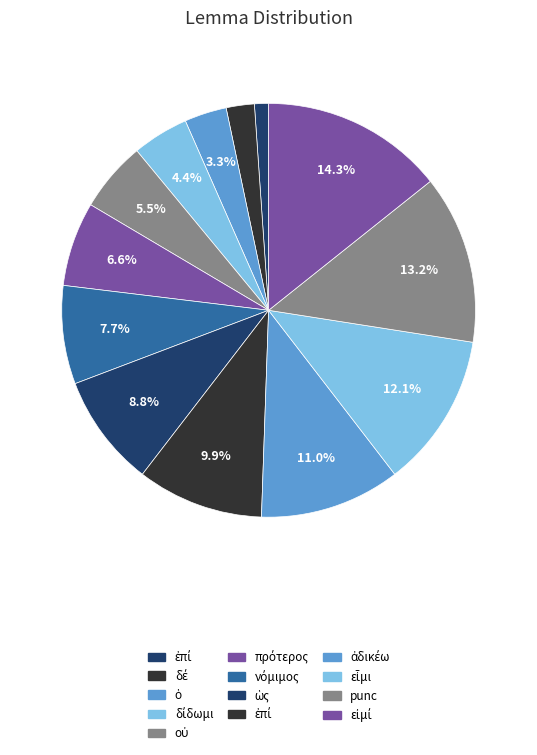

Which category has the biggest portion of the pie?

εἰμί